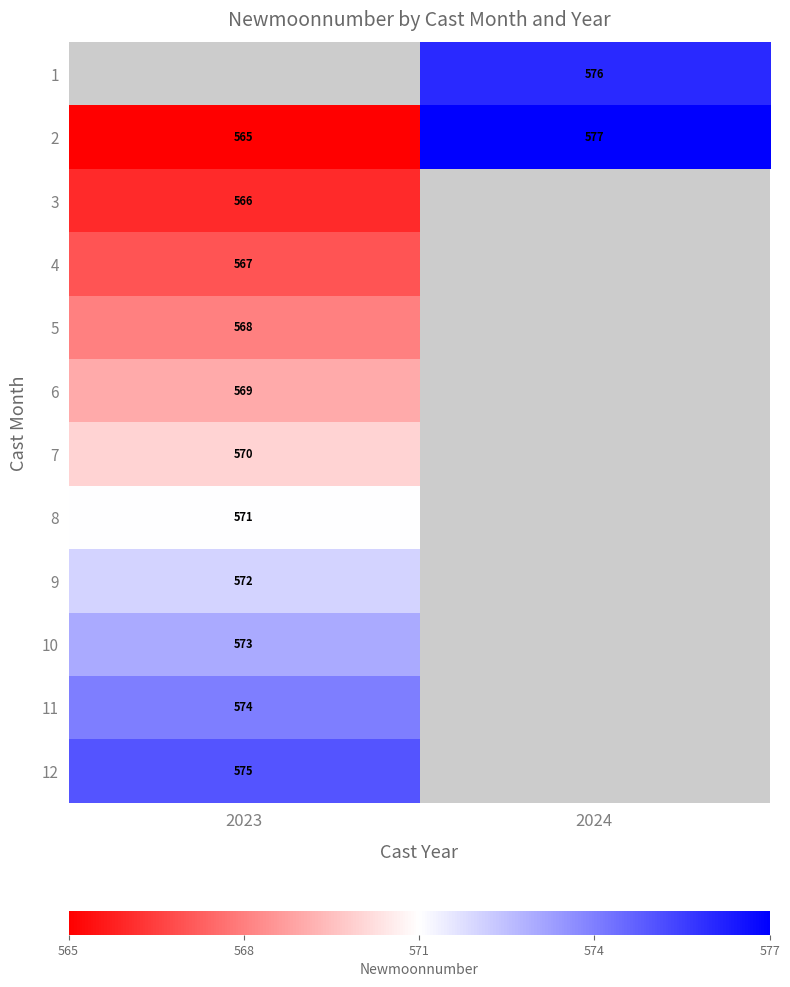

Is it true that 9 equals 978 at 2023?

False